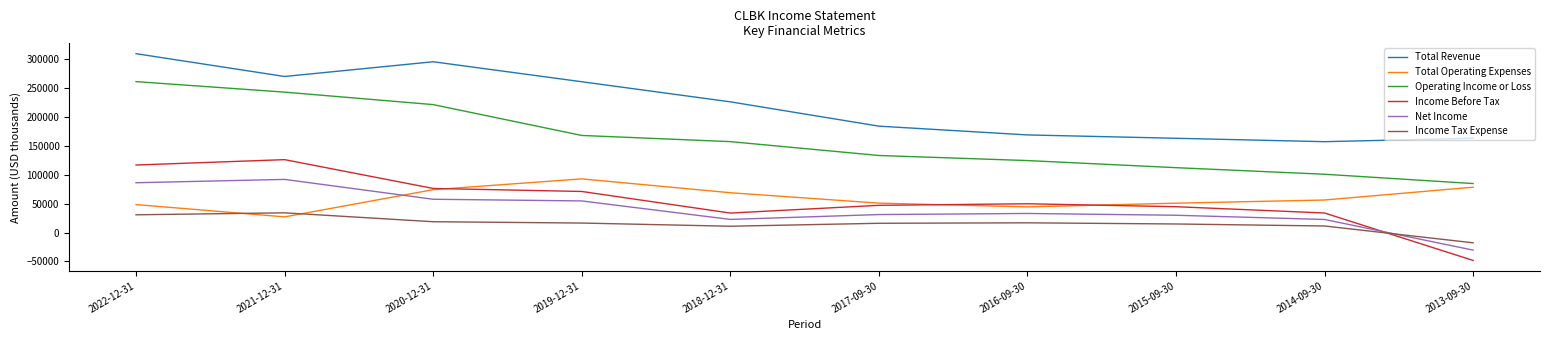

Which series has the largest total across all categories?

Total Revenue